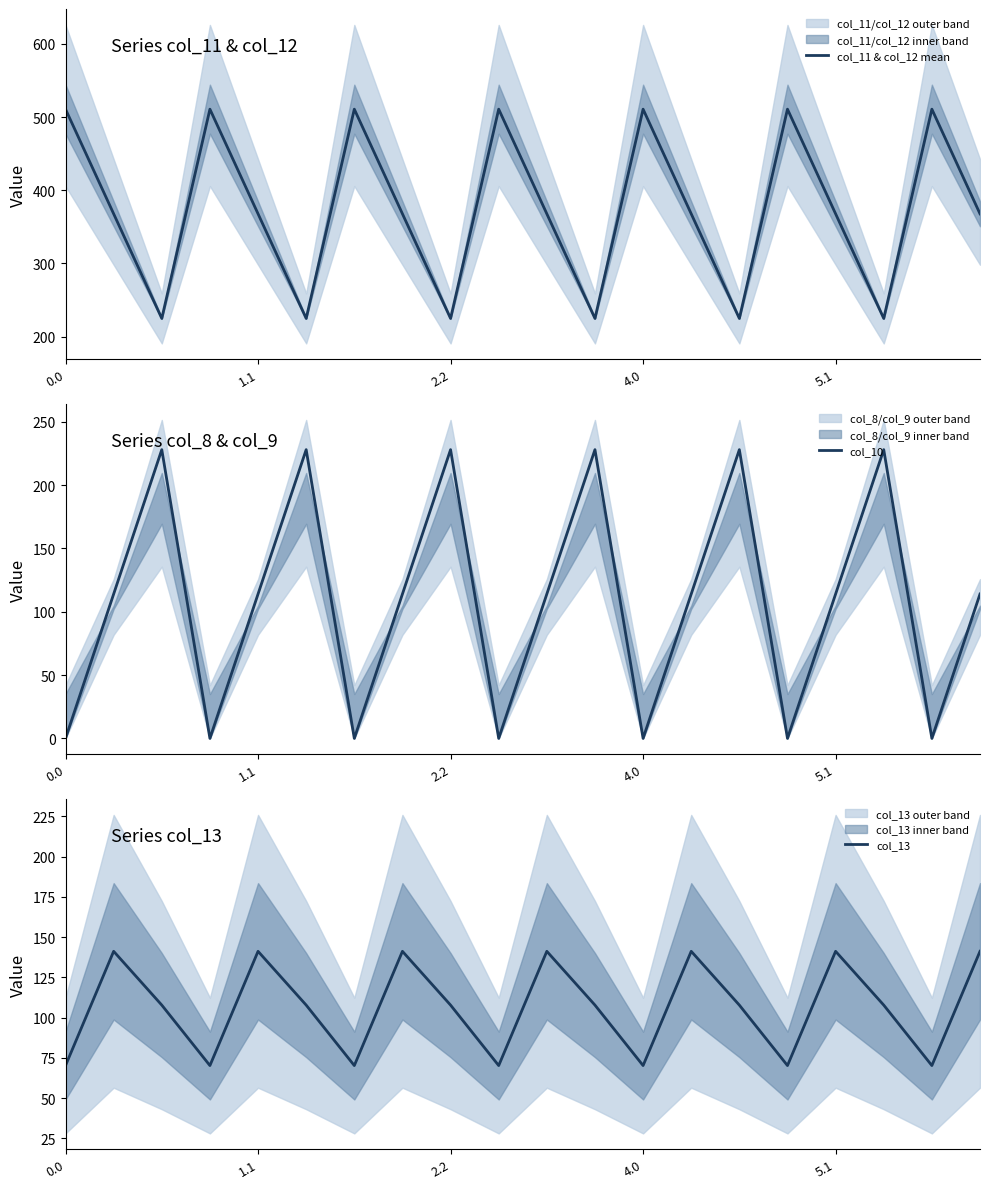

What is the approximate value of col_13 at 5.1?

141.2